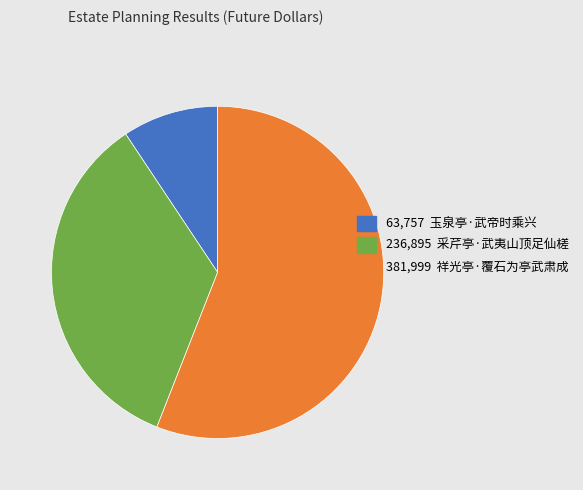

Which slice is the largest?

381,999 祥光亭·覆石为亭武肃成